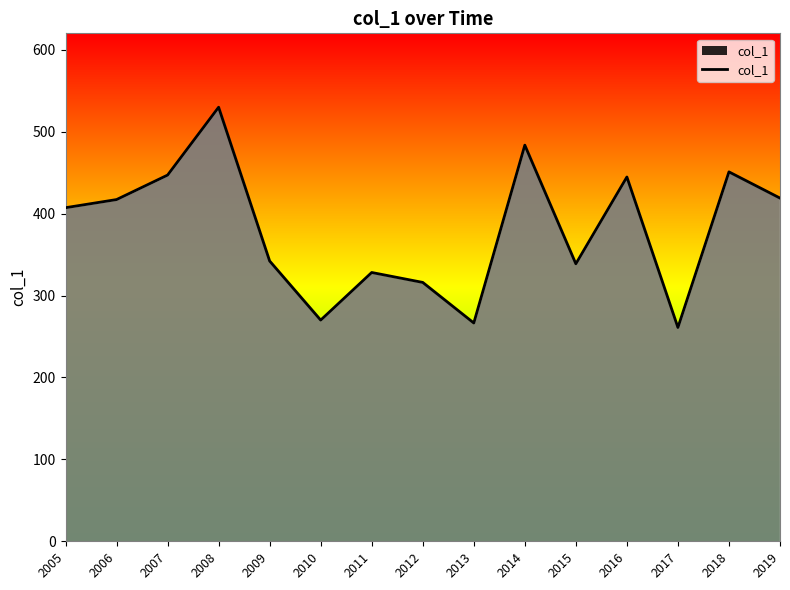

What is the ratio of the value at 2012 to the value at 2017?

1.2